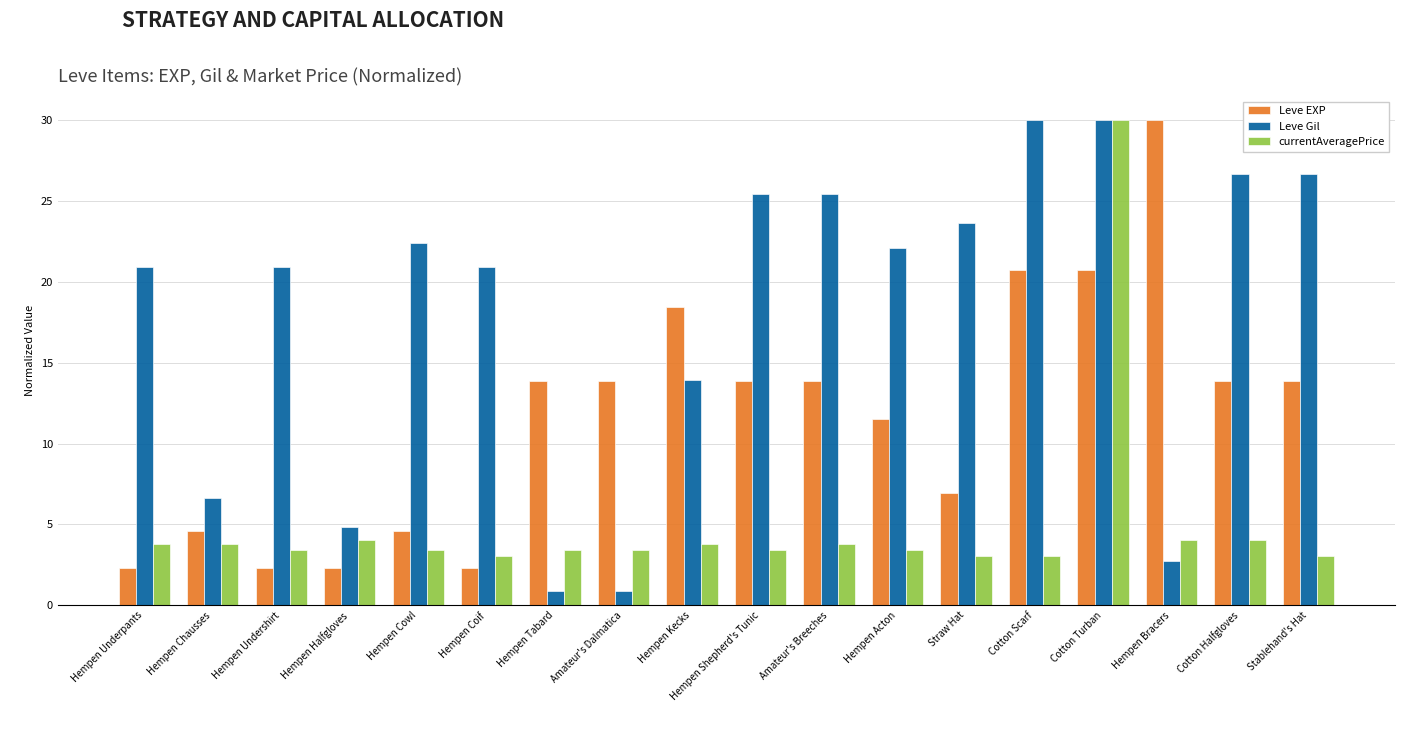

True or false: currentAveragePrice has a value of 3.4 at Hempen Undershirt.

True